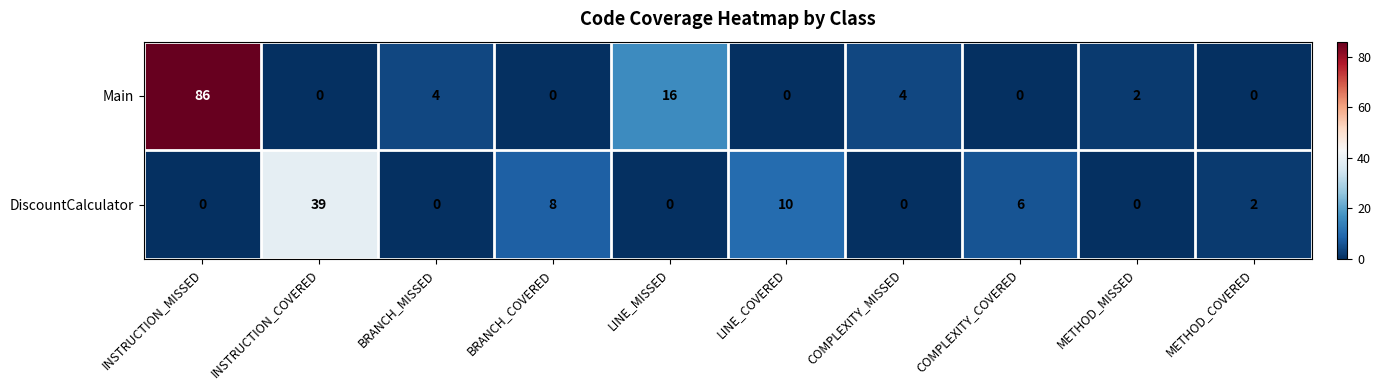

Which series has the widest spread of values?

Main